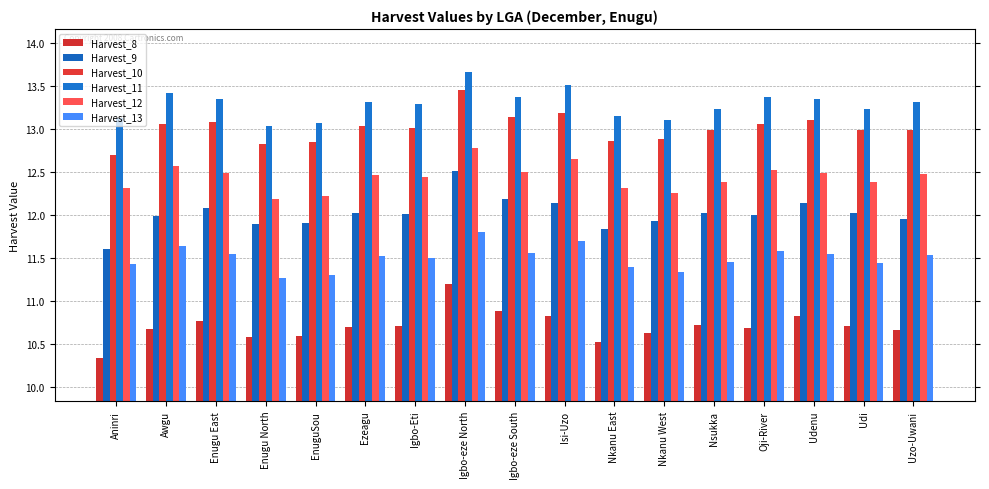

How many groups of bars are there?

17